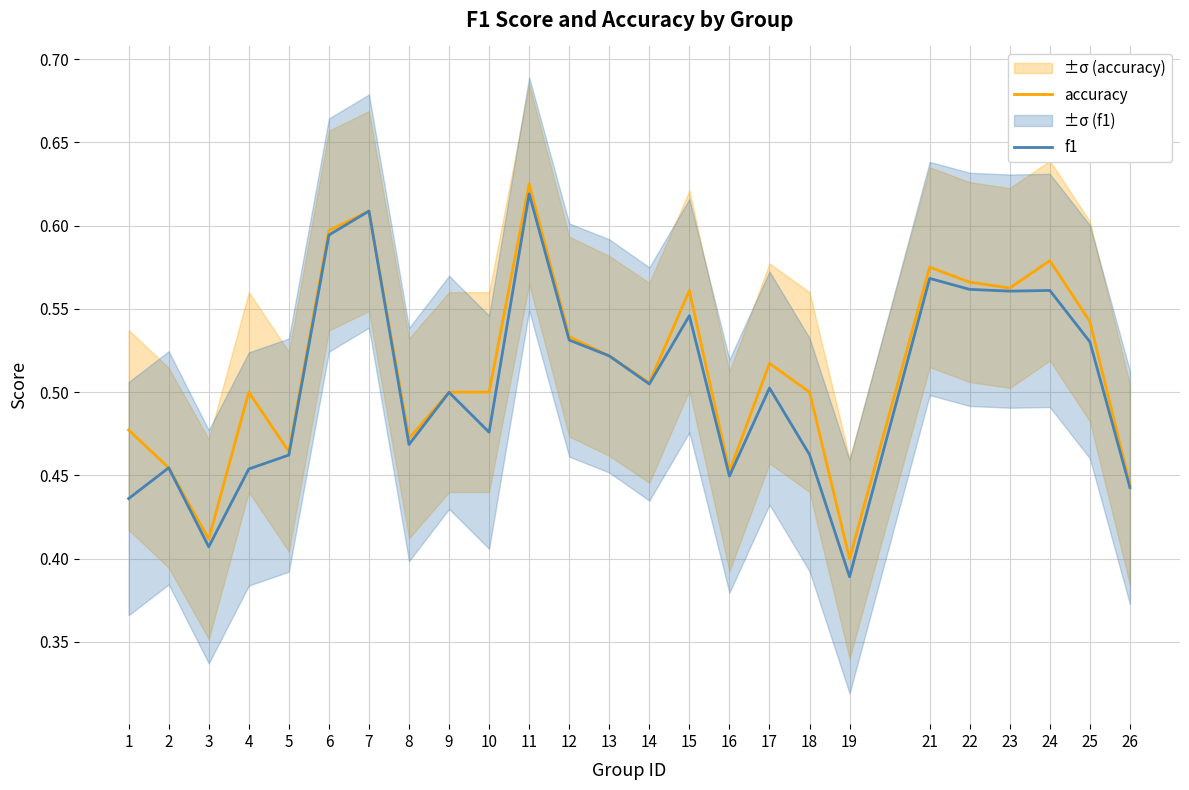

How many interior local valleys does the f1 series have?

7